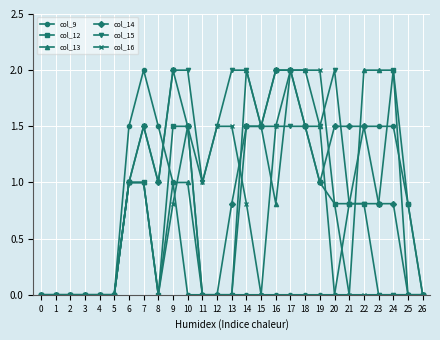

True or false: col_9 has more than 0 points higher than both neighbors.

True